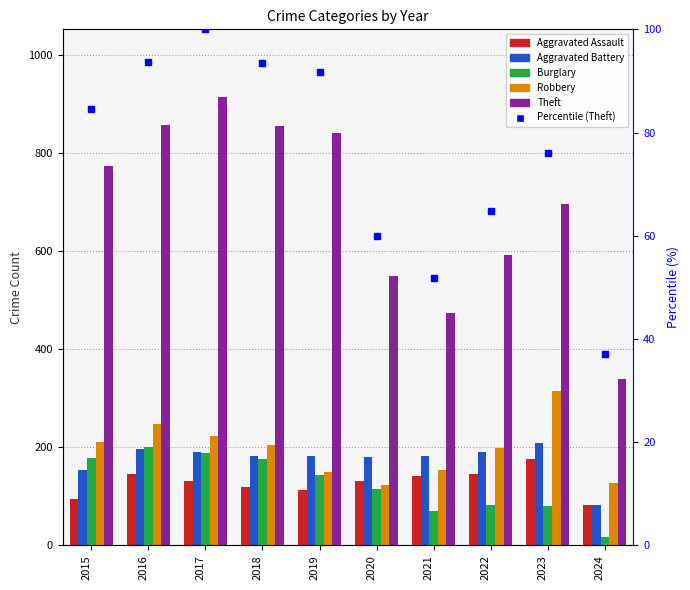

Reading left to right, transcribe all the data shown in this chart.

Aggravated Assault: 95.0	146.0	131.0	119.0	113.0	131.0	142.0	146.0	177.0	83.0
Aggravated Battery: 154.0	196.0	191.0	183.0	182.0	180.0	182.0	190.0	209.0	82.0
Burglary: 178.0	201.0	189.0	176.0	143.0	115.0	71.0	82.0	81.0	17.0
Robbery: 212.0	247.0	224.0	204.0	150.0	124.0	153.0	198.0	316.0	127.0
Theft: 774.0	858.0	916.0	856.0	841.0	550.0	474.0	593.0	696.0	340.0
Percentile (Theft): 84.5	93.7	100.0	93.4	91.8	60.0	51.7	64.7	76.0	37.1